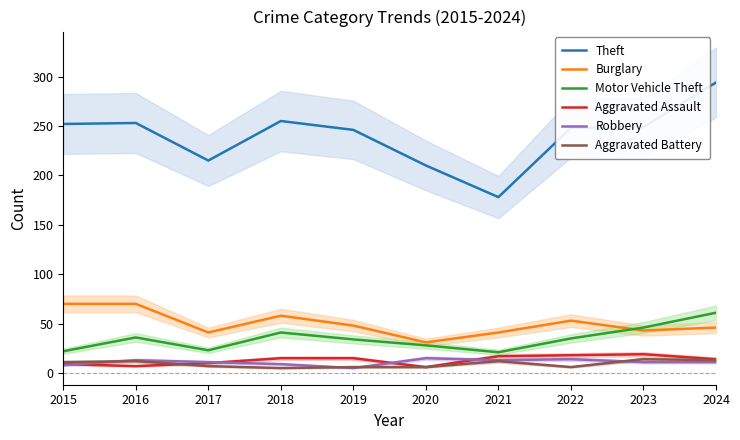

Is it true that Motor Vehicle Theft equals 38 at 2021?

False